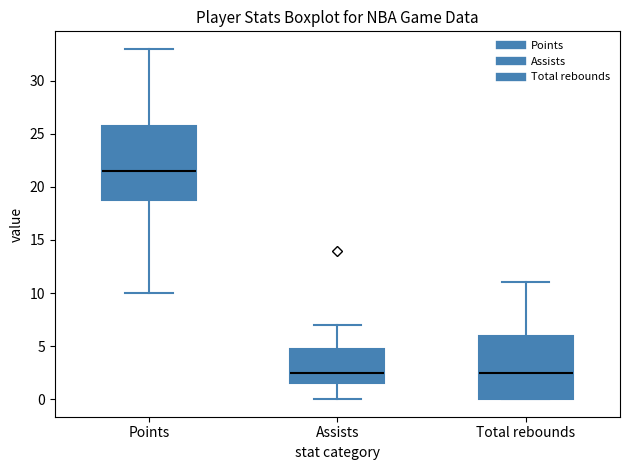

Reading left to right, transcribe this box plot: for each box, give where its median line is, the range the box spans, and where its two whiskers end, as read against the y-axis. The values are not printed on the chart, so give them approximately, as read against the axis.

Points: median 21.5, box 19.0 to 26.0, whiskers 10.0 to 33.0
Assists: median 2.5, box 1.5 to 5.0, whiskers 0.0 to 7.0
Total rebounds: median 2.5, box 0.0 to 6.0, whiskers 0.0 to 11.0